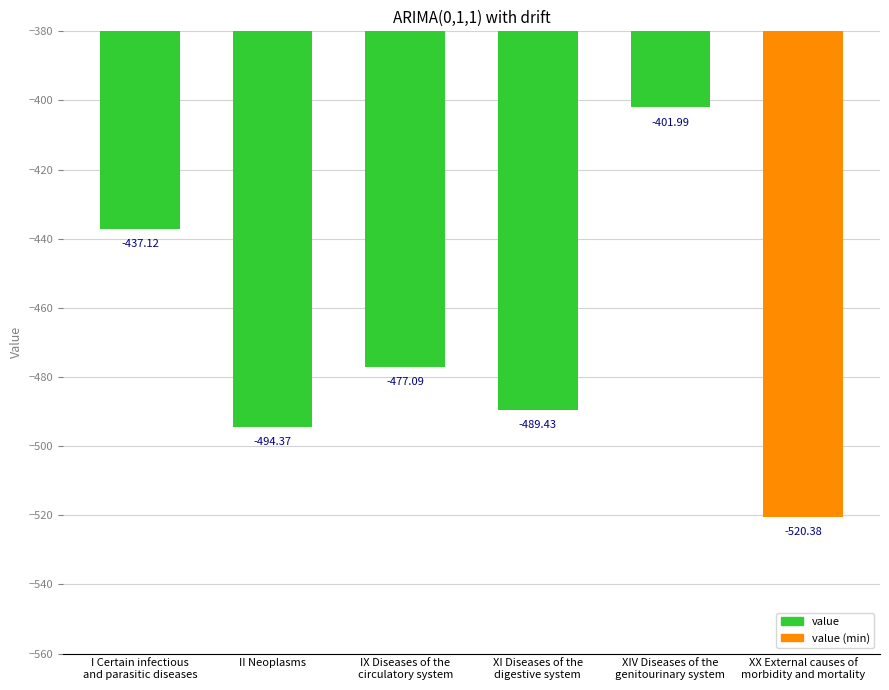

Rank the categories by value from lowest to highest.

XX External causes of
morbidity and mortality, II Neoplasms, XI Diseases of the
digestive system, IX Diseases of the
circulatory system, I Certain infectious
and parasitic diseases, XIV Diseases of the
genitourinary system